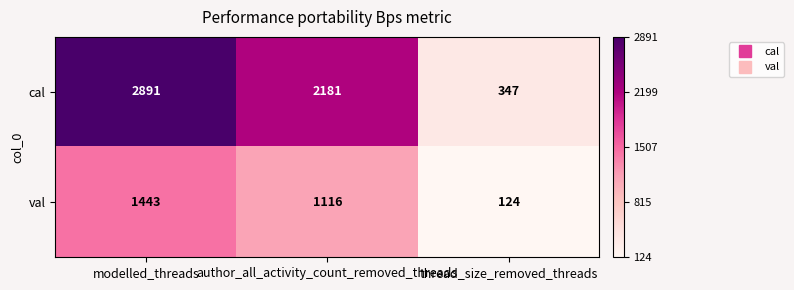

What is the sum of the val values at modelled_threads and thread_size_removed_threads?

1567